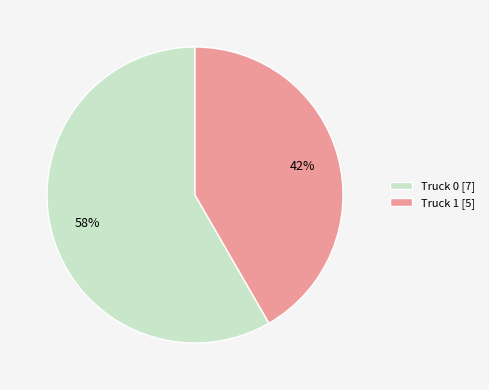

Combined, do Truck 1 [5] and Truck 0 [7] account for over 50%?

Yes